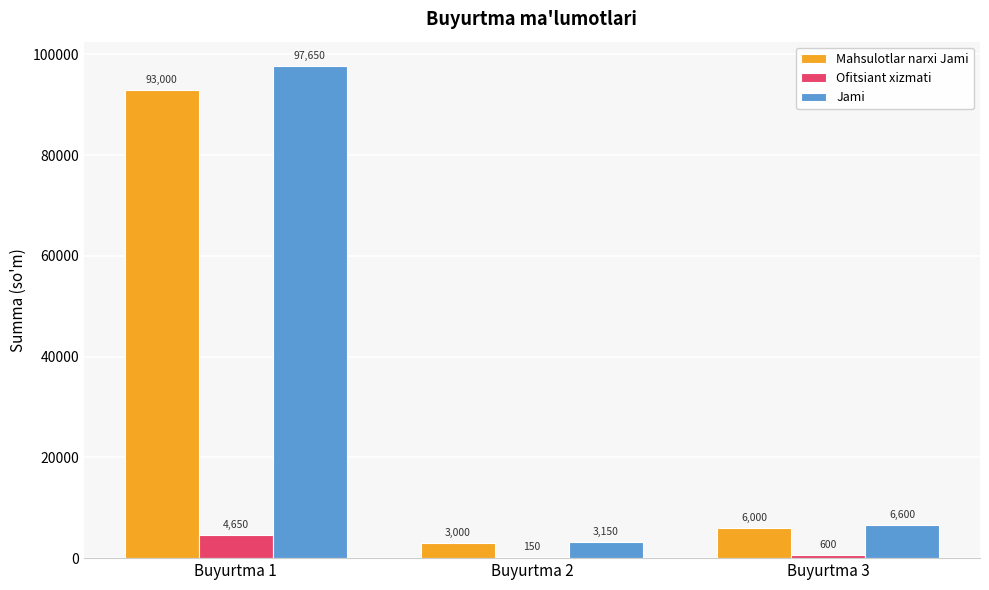

What is the sum of all Ofitsiant xizmati values?

5400